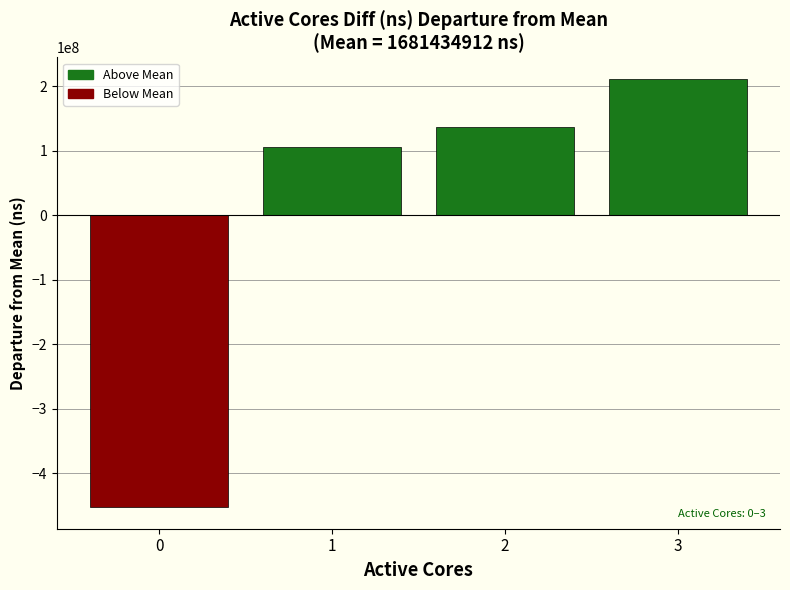

Is it true that the value at 2 is 135941175.2?

True